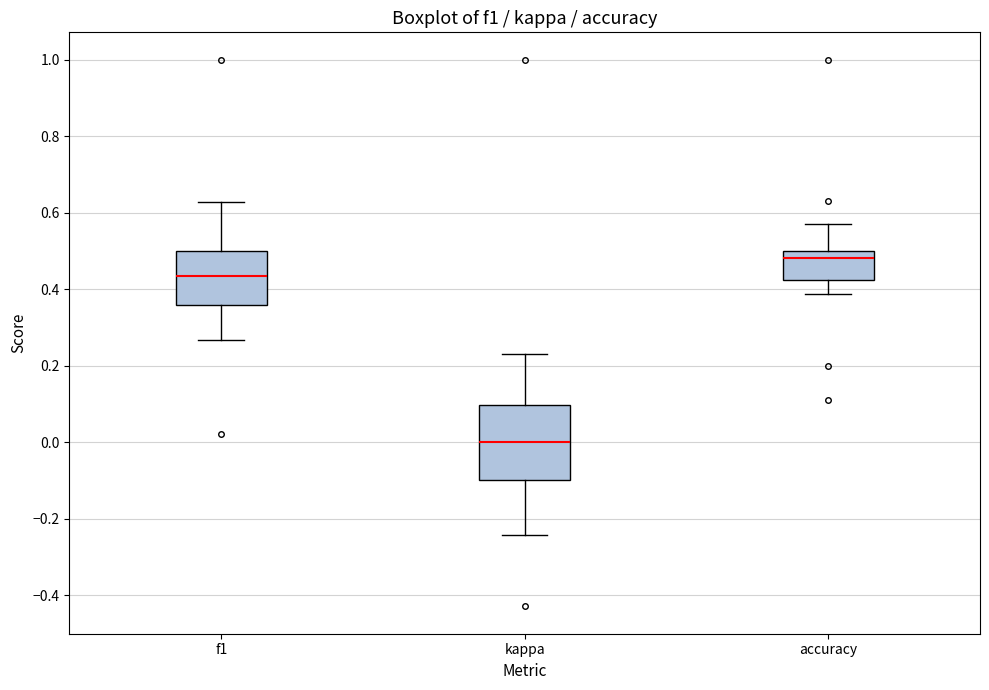

Reading left to right, transcribe this box plot: for each box, give where its median line is, the range the box spans, and where its two whiskers end, as read against the y-axis. The values are not printed on the chart, so give them approximately, as read against the axis.

f1: median 0.44, box 0.36 to 0.50, whiskers 0.26 to 0.62
kappa: median 0.00, box -0.10 to 0.10, whiskers -0.24 to 0.24
accuracy: median 0.48, box 0.42 to 0.50, whiskers 0.38 to 0.58